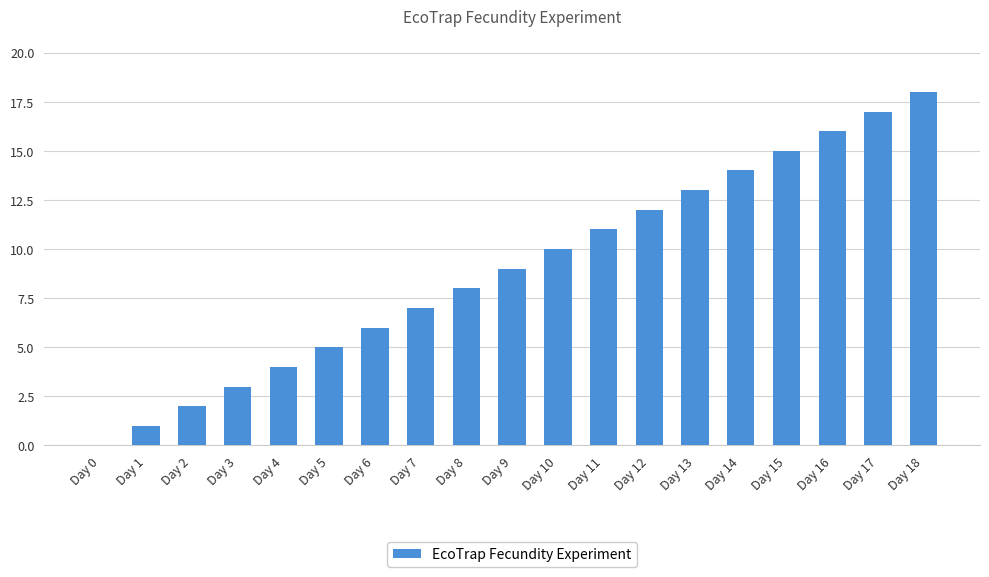

At which label is the value closest to 9?

Day 9